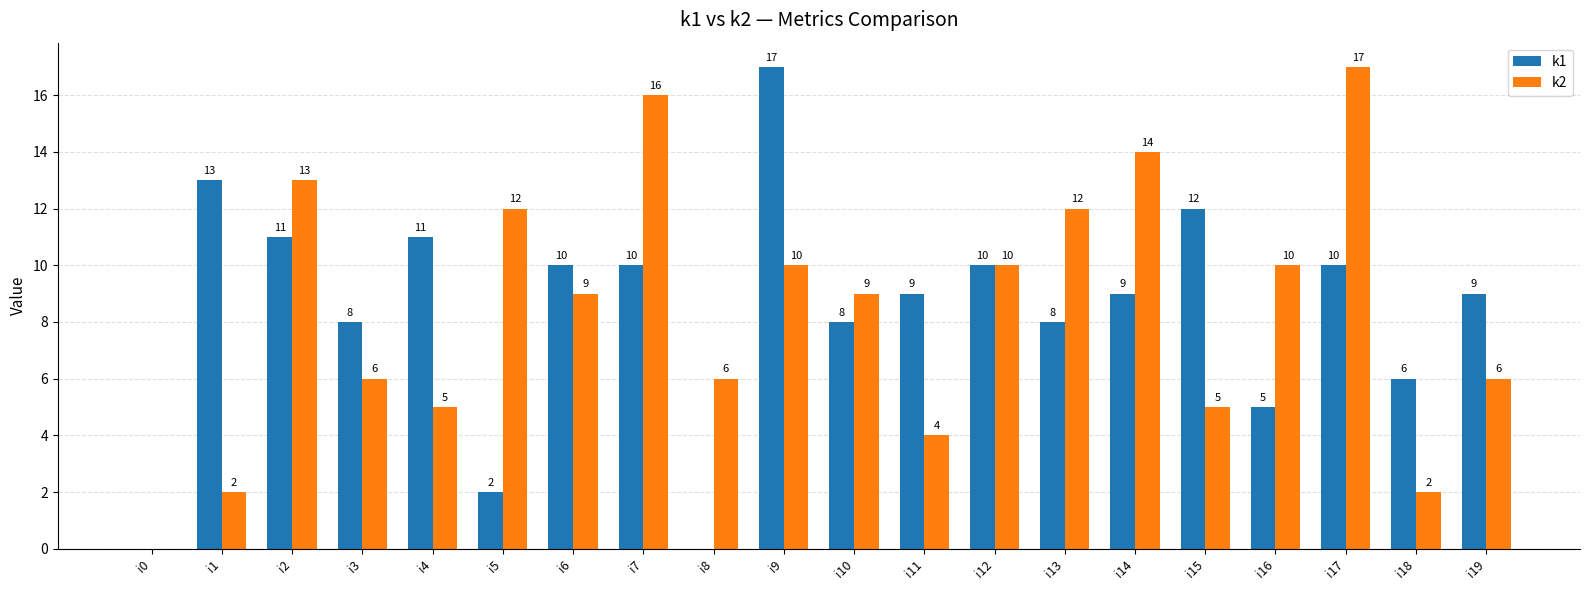

Which series changed the most between i2 and i15?

k2